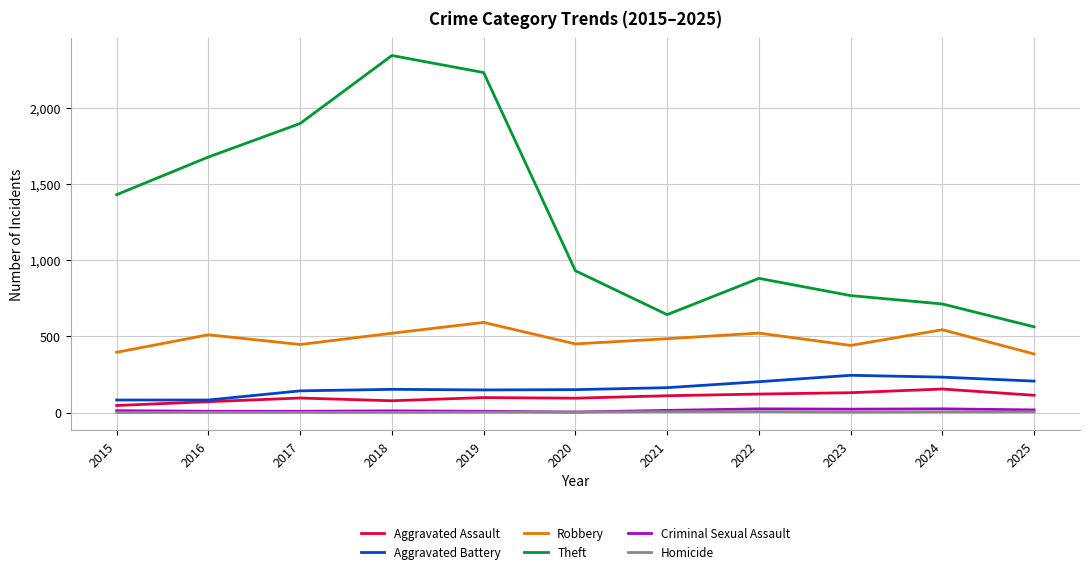

What is the highest value of the Theft series?

2342